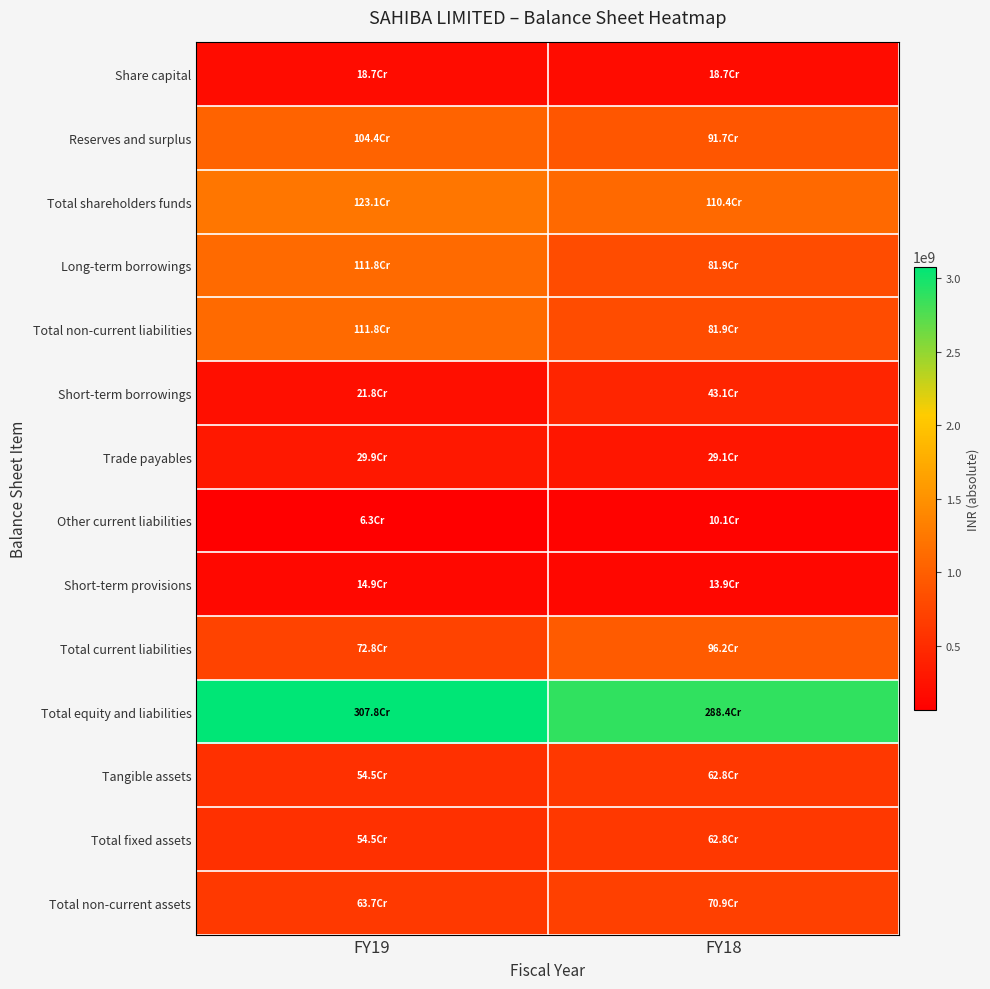

Between FY18 and FY19, which is larger?

FY18